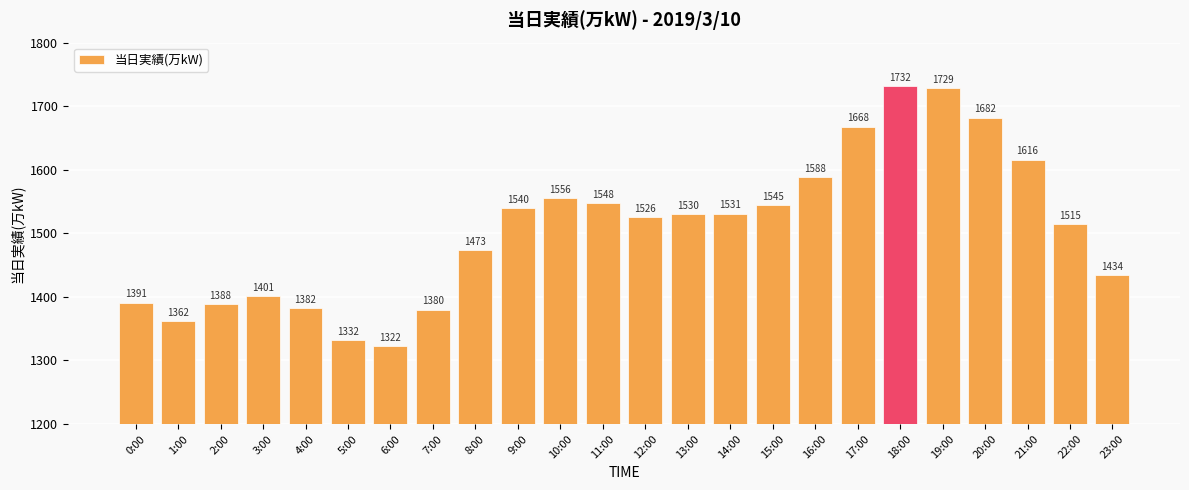

Where is the data nearest to the value 1527?

12:00